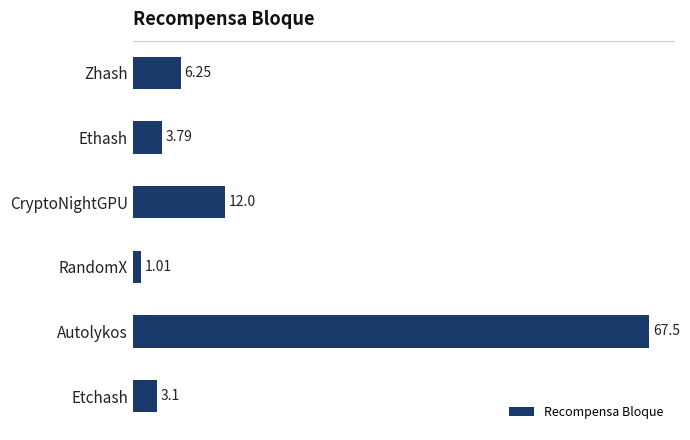

What is the sum of all values?

93.7